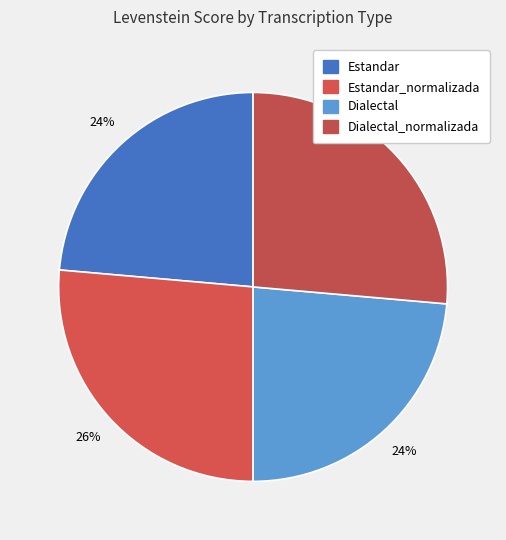

To the nearest percent, what is the difference between the largest and smallest slice percentages?

3%